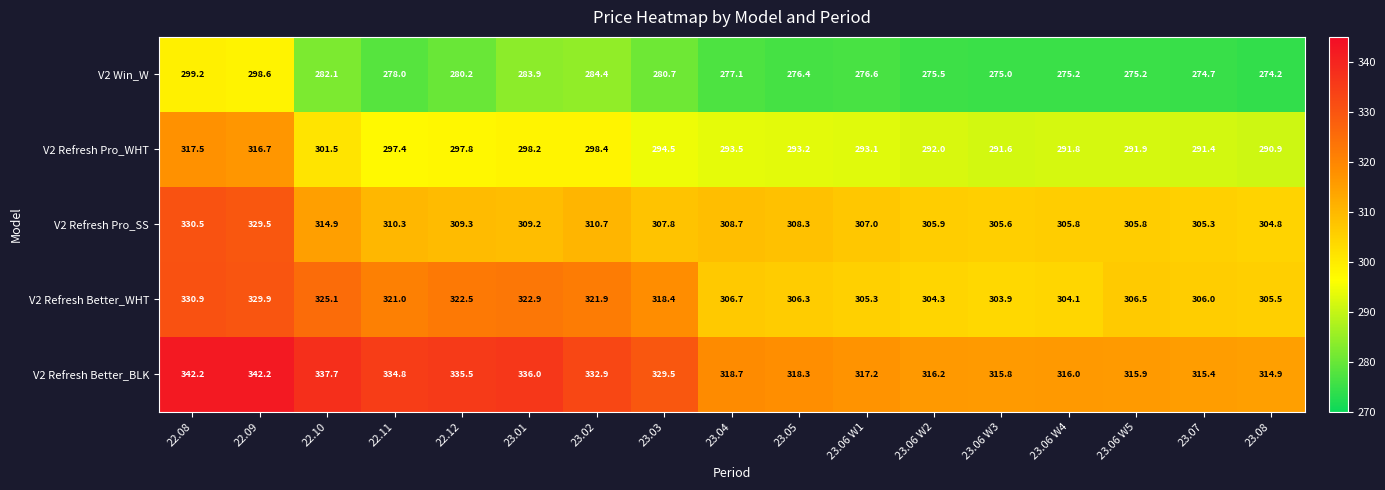

True or false: V2 Refresh Better_WHT has a value of 405.6 at 23.06 W5.

False